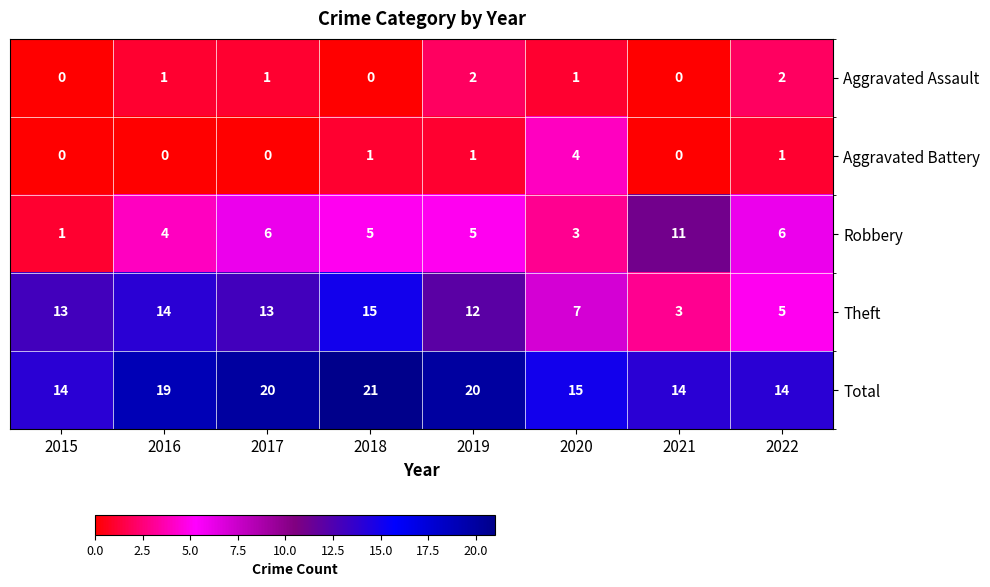

What is the total value across all series at 2017?

40